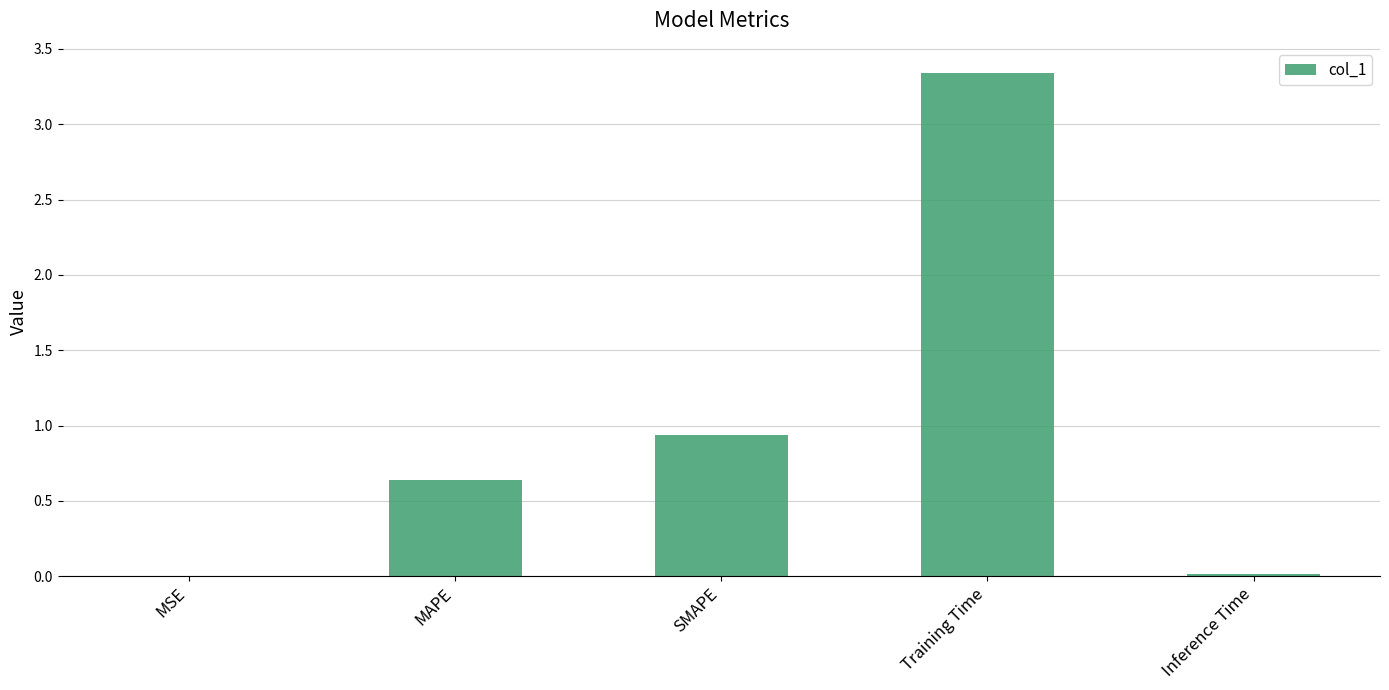

What is the sum of the values at SMAPE and Training Time?

4.3